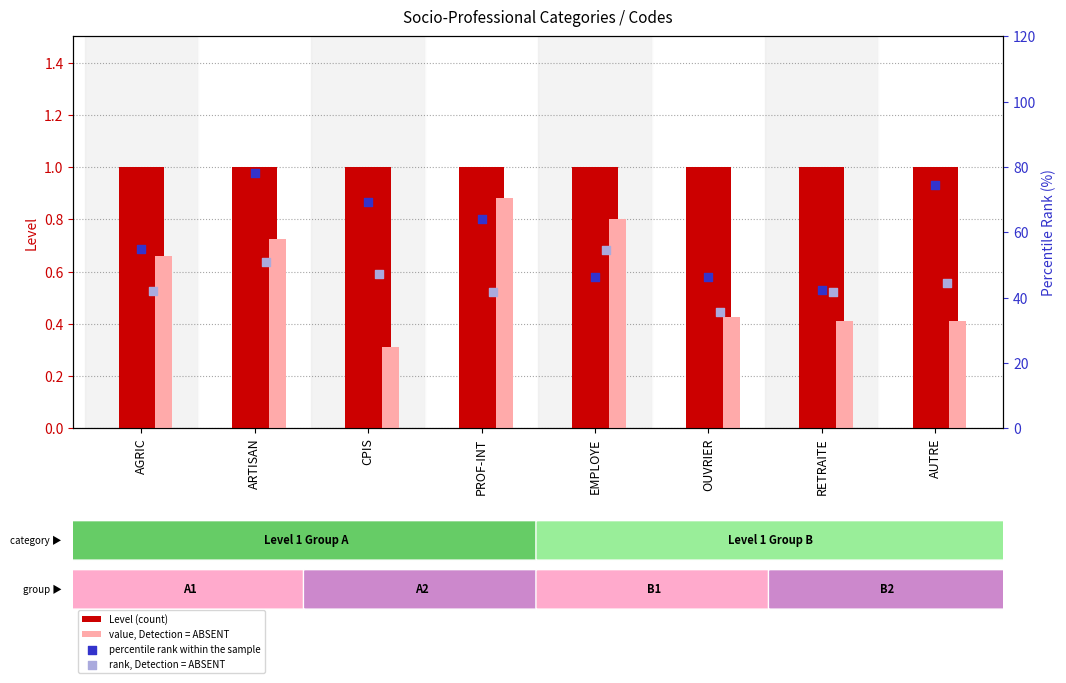

Which series reaches the minimum Y coordinate?

value, Detection = ABSENT